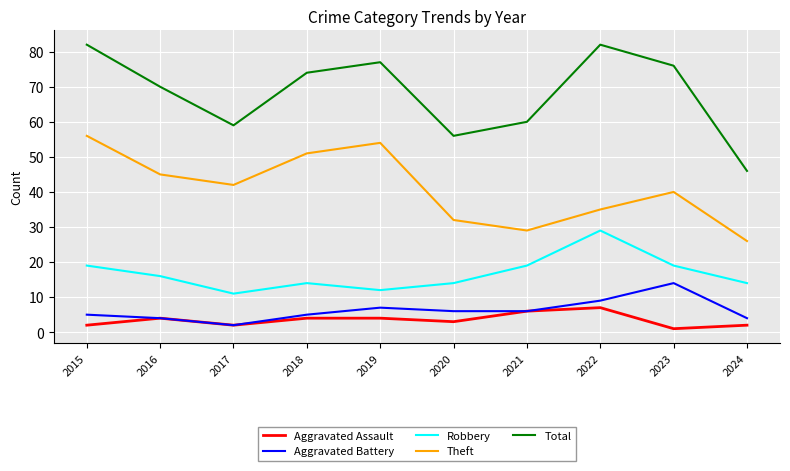

True or false: Aggravated Battery has a value of 24 at 2023.

False